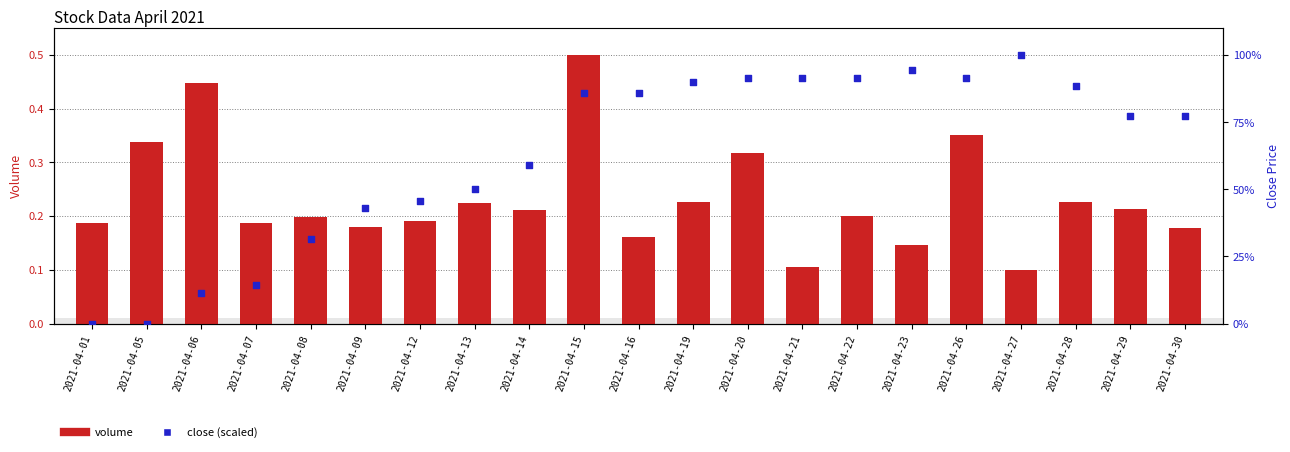

Which series has the widest spread of Y values?

close (scaled)